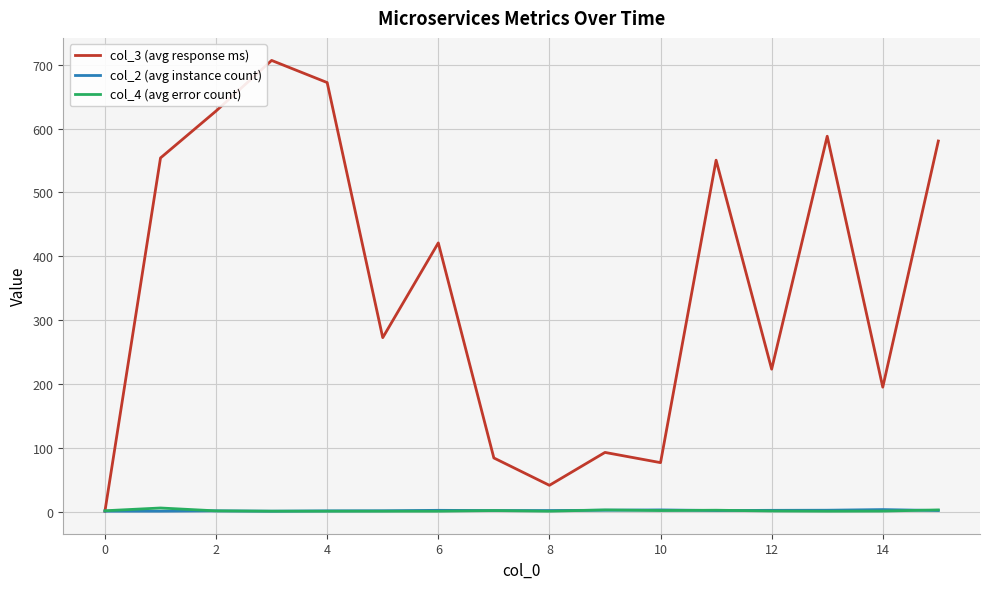

Which series has the largest range (max minus min)?

col_3 (avg response ms)